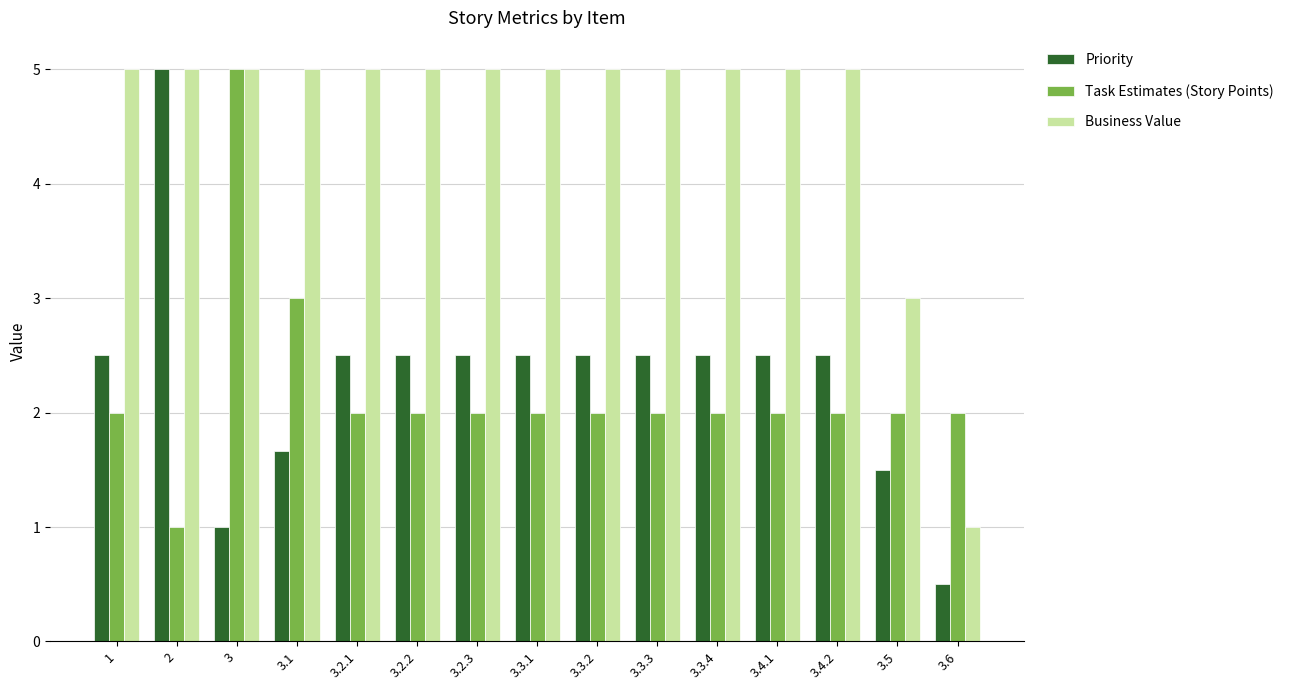

What is the difference between the highest and lowest values at 3.3.4?

3.0